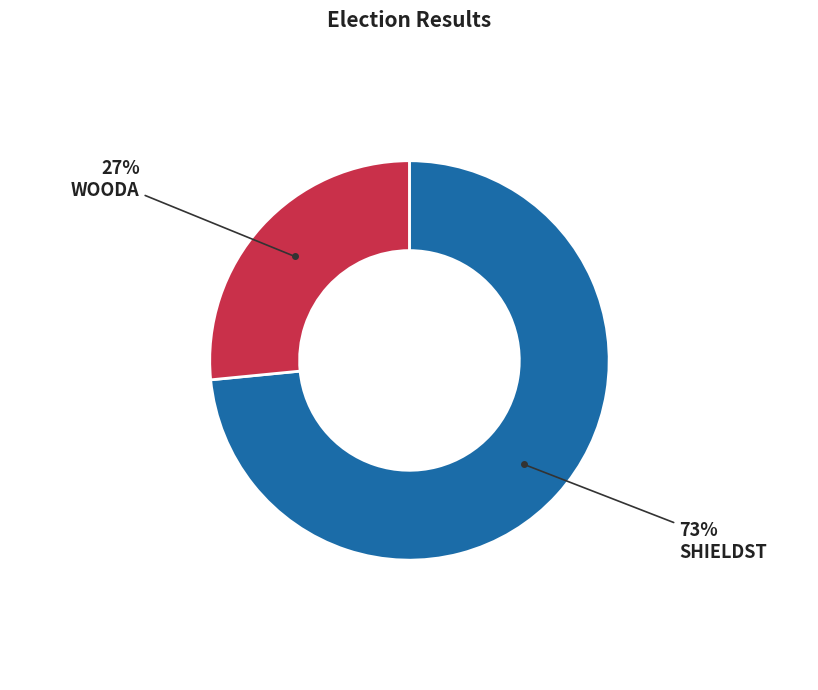

Does any single category account for the majority?

Yes